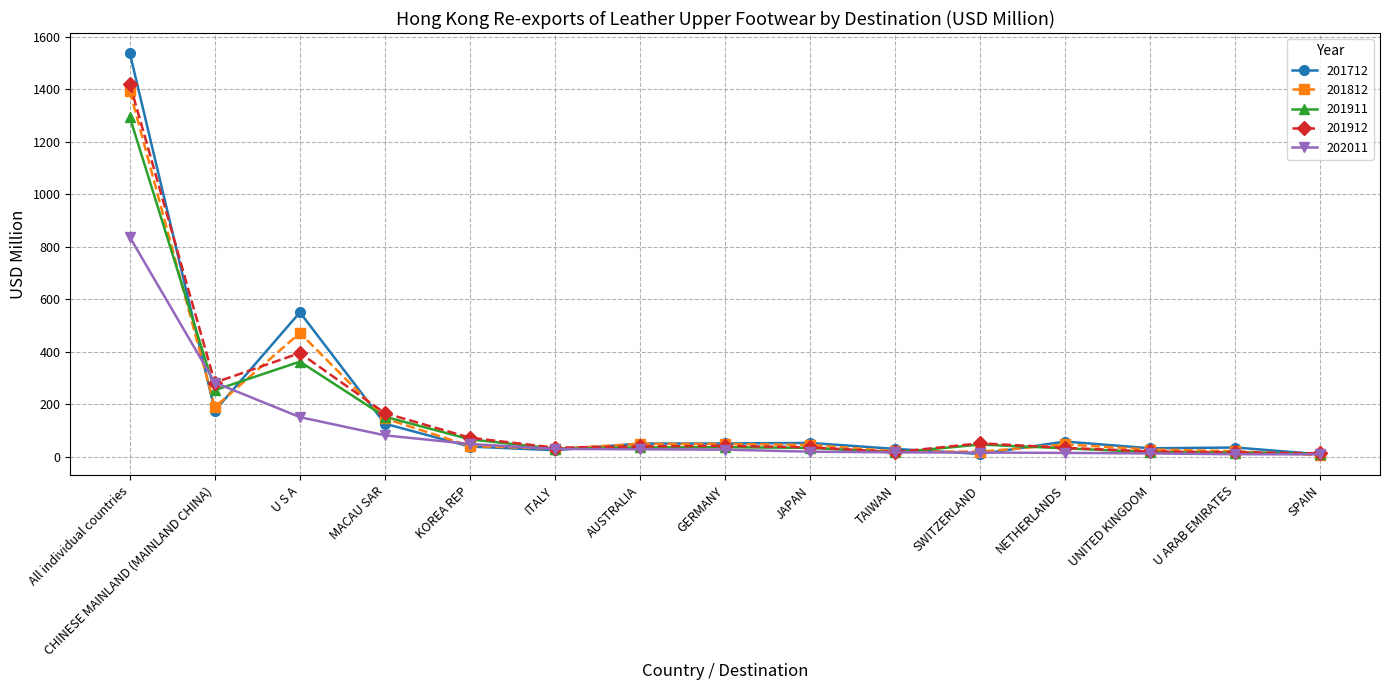

What is the label of the 4th point from the right?

NETHERLANDS